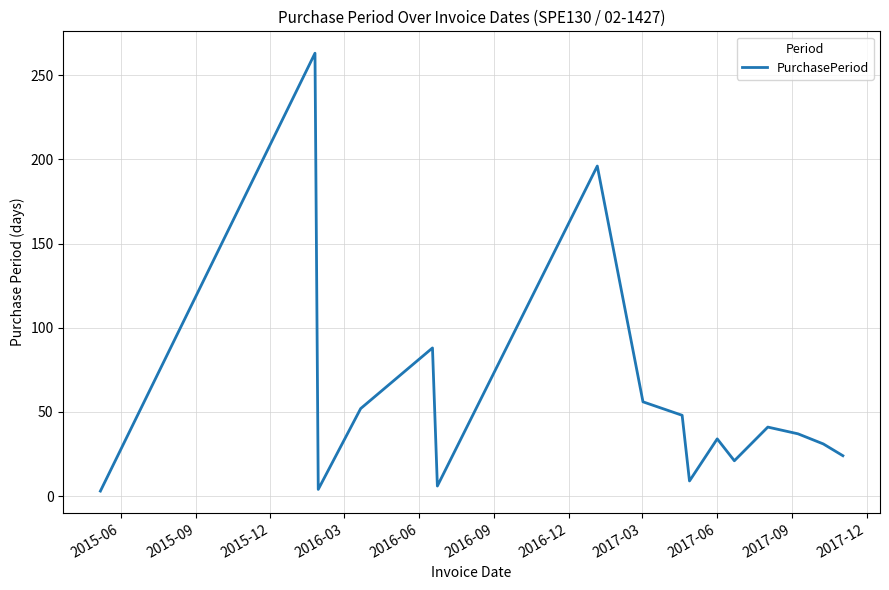

What is the greatest value displayed?

263